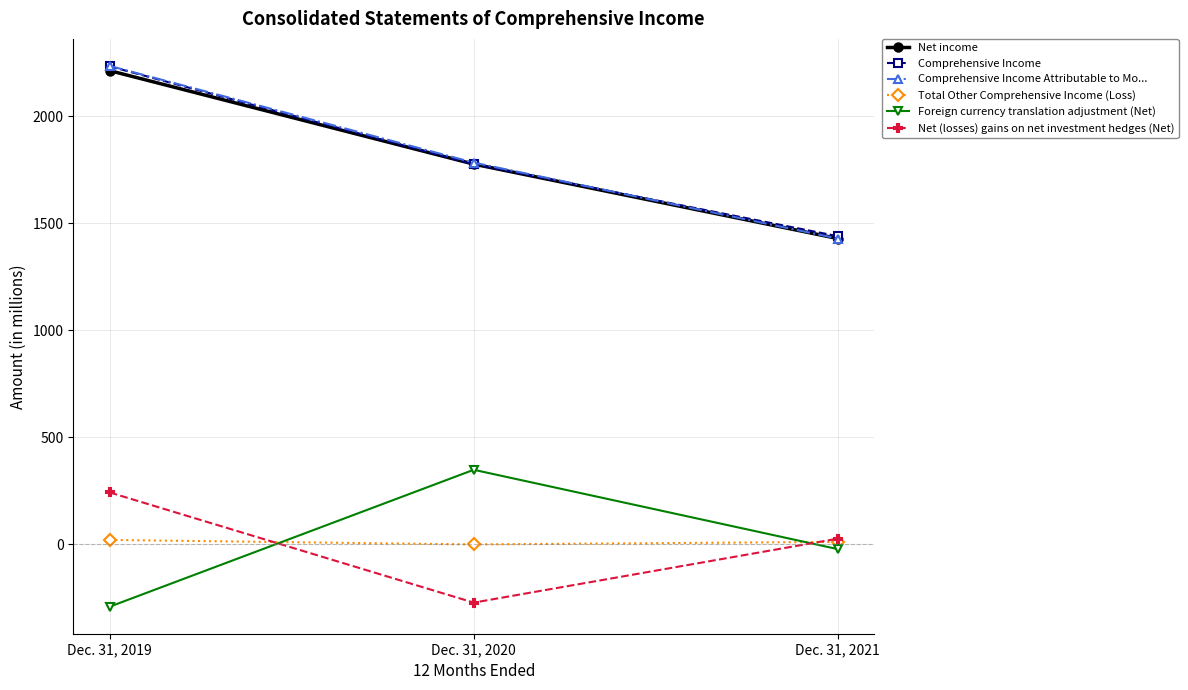

How many categories are shown in the chart?

3